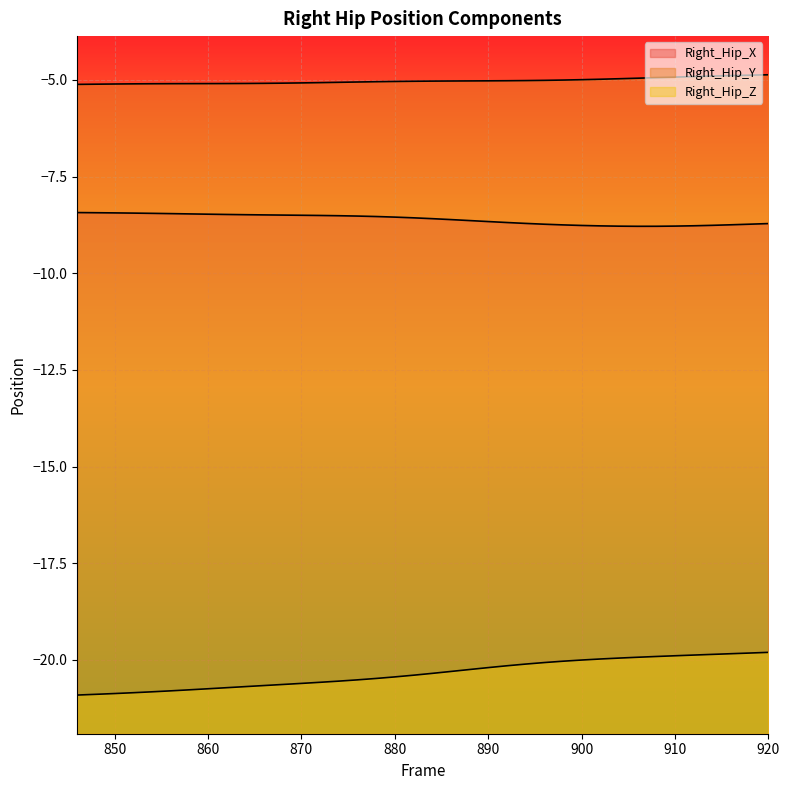

Which has a higher value, 850 or 888?

850